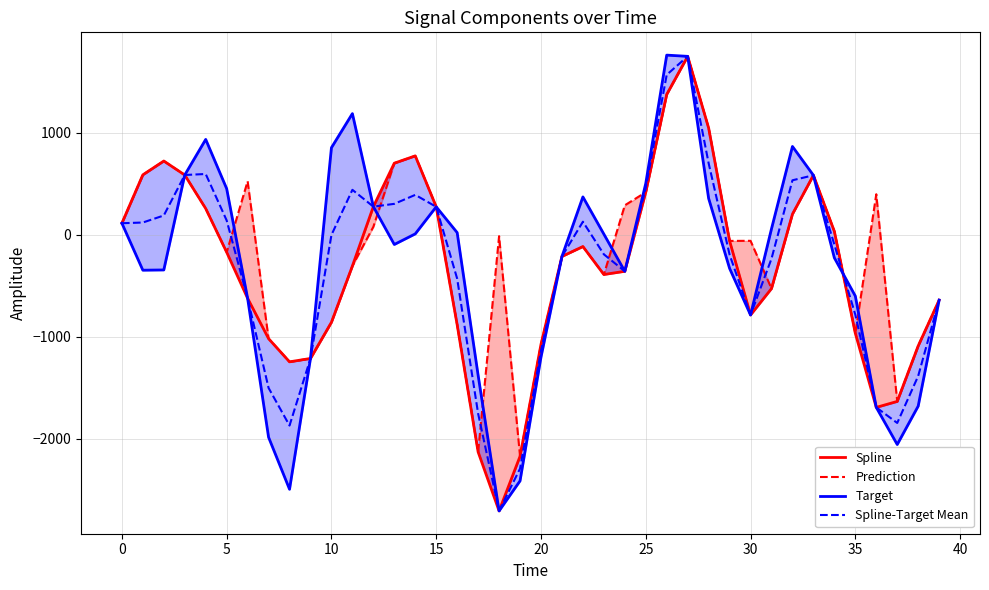

How many values in Spline-Target Mean are below zero?

22